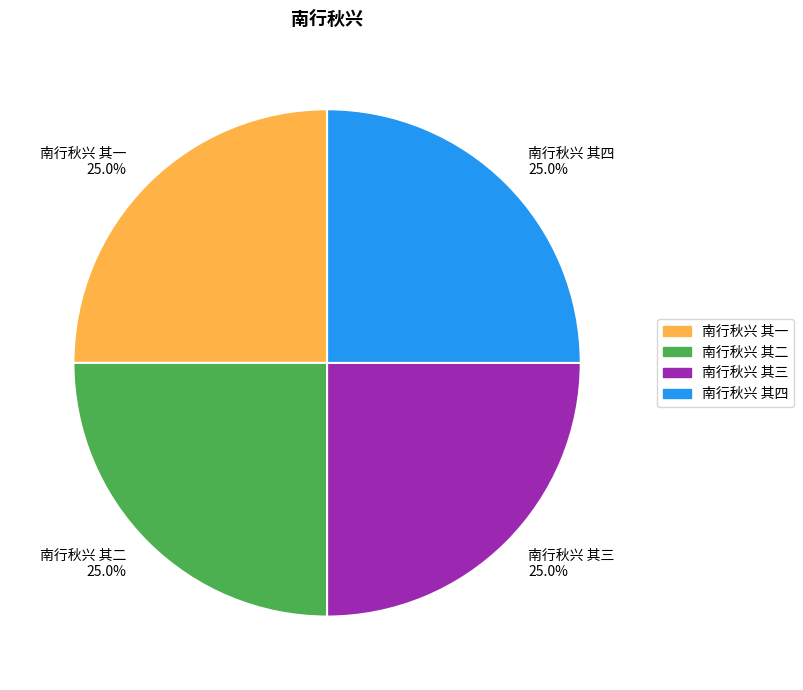

Combined, what portion of the pie is 南行秋兴 其四 and 南行秋兴 其一?

50.0%